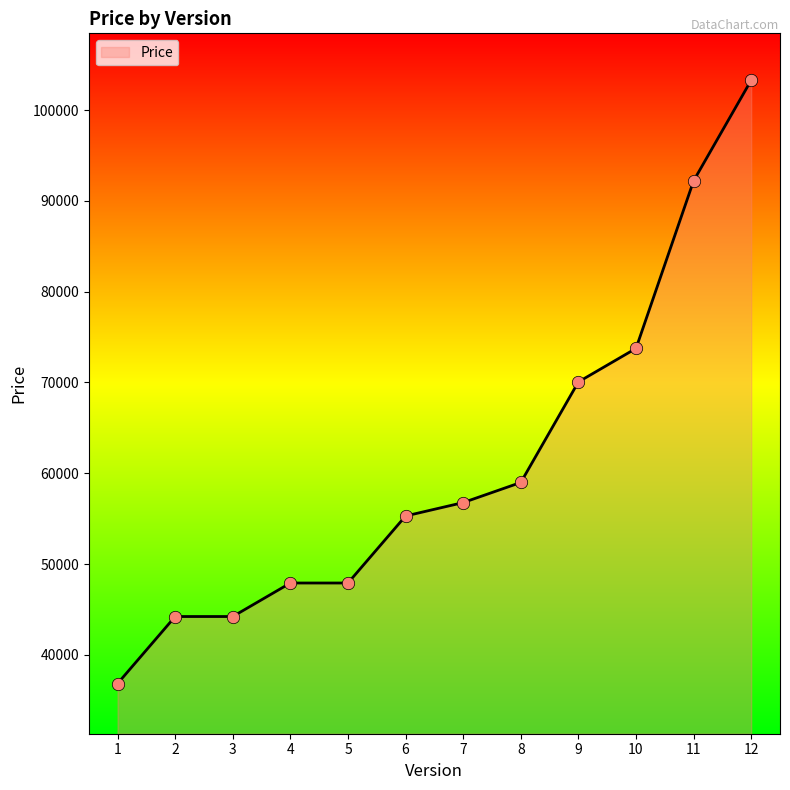

What is the change in value from 6 to 12?

+47994.2